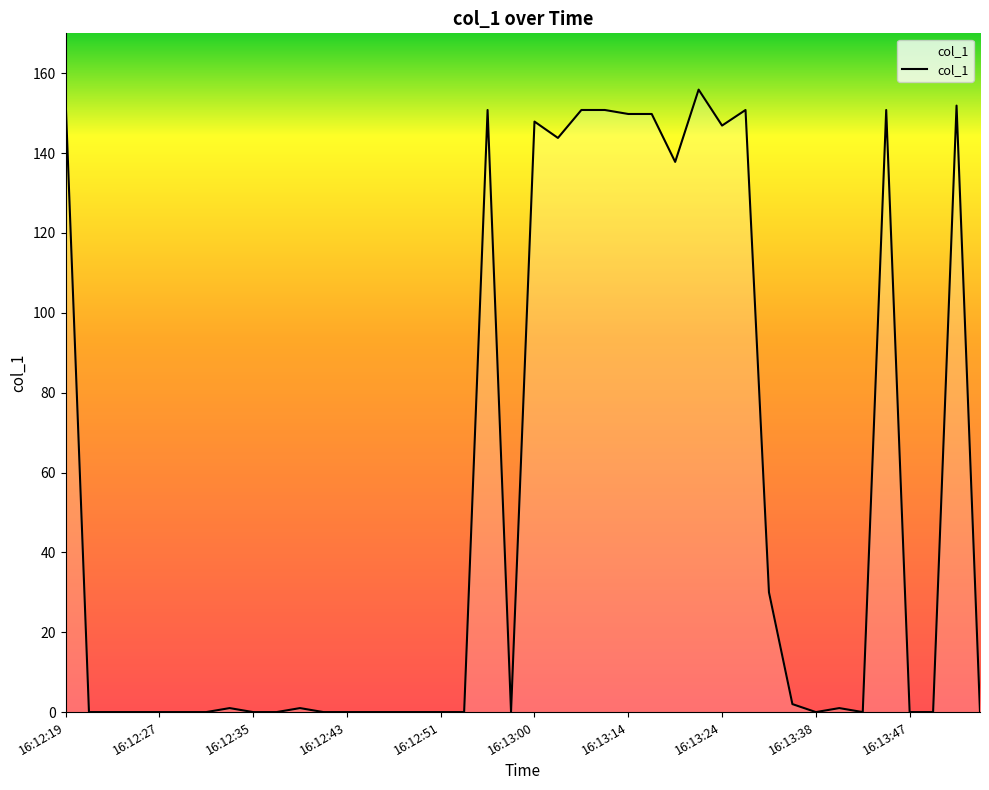

Does the chart display data point markers on the line(s)?

No